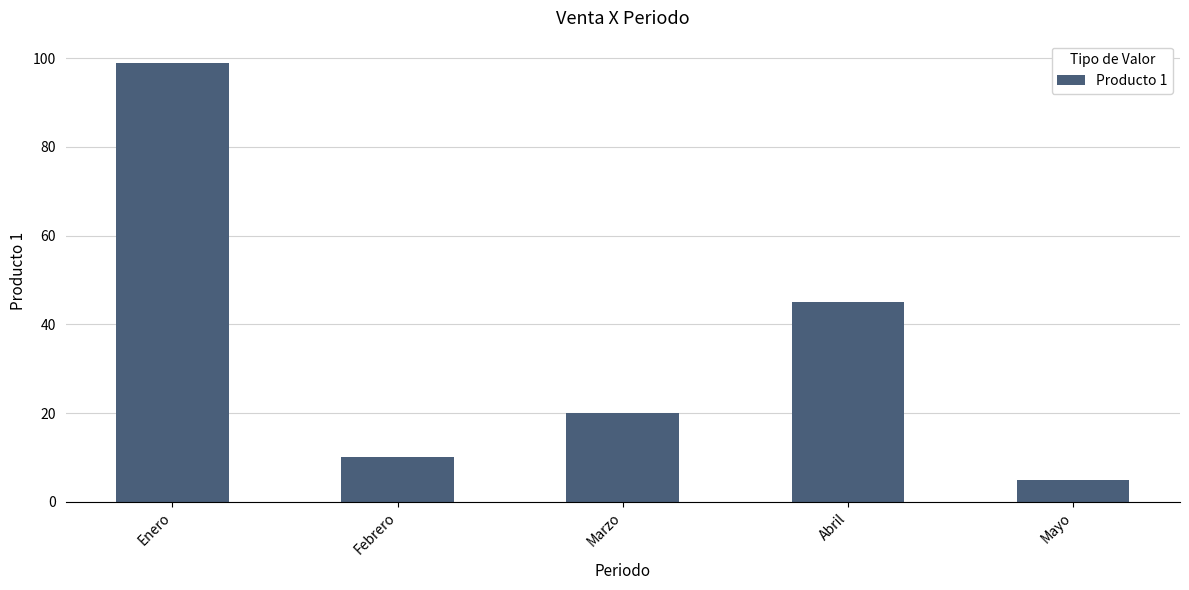

Reading left to right, transcribe all the data shown in this chart.

99	10	20	45	5